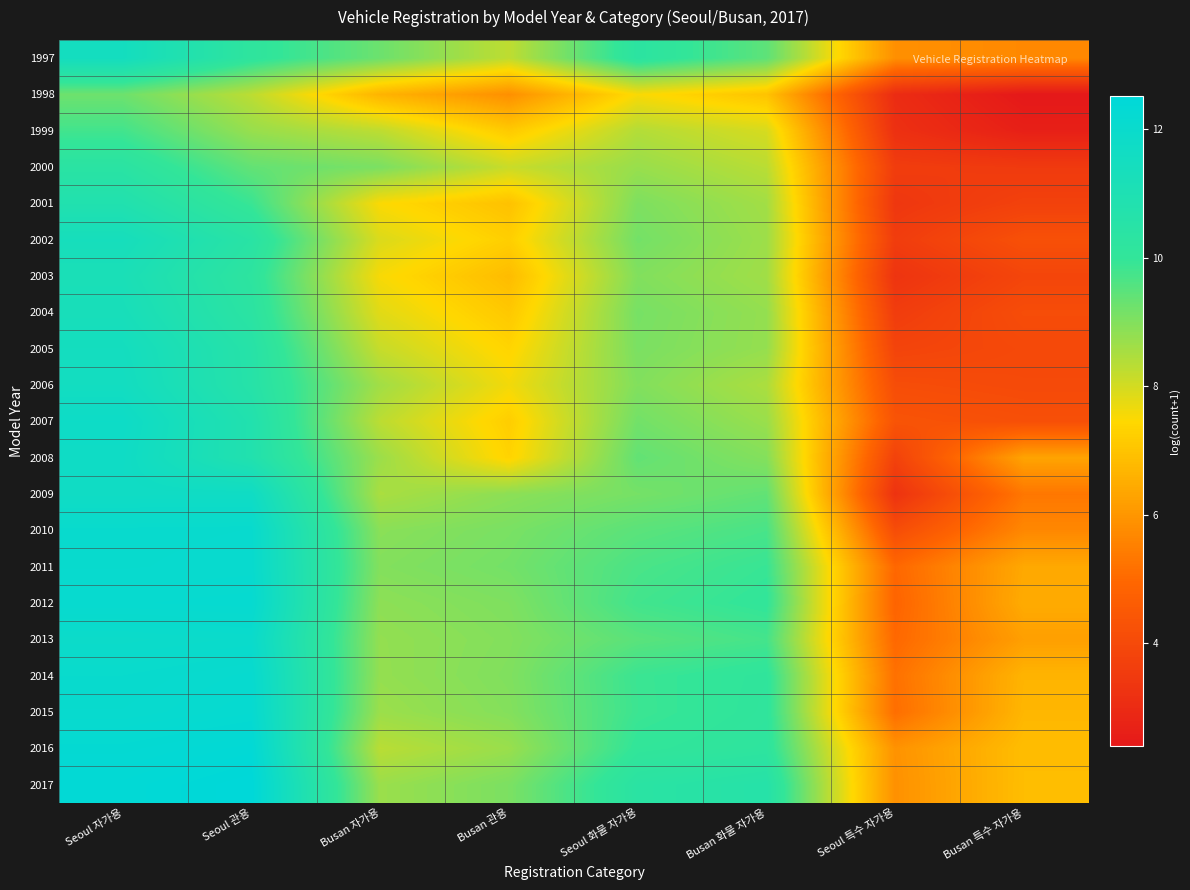

Reading left to right, extract all data points from this chart.

1997: Seoul 자가용=11.5	Seoul 관용=10.2	Busan 자가용=9.3	Busan 관용=8.3	Seoul 화물 자가용=10.3	Busan 화물 자가용=9.4	Seoul 특수 자가용=5.9	Busan 특수 자가용=5.7
1998: Seoul 자가용=9.2	Seoul 관용=8.3	Busan 자가용=6.7	Busan 관용=5.9	Seoul 화물 자가용=7.5	Busan 화물 자가용=7.0	Seoul 특수 자가용=3.0	Busan 특수 자가용=2.4
1999: Seoul 자가용=9.8	Seoul 관용=8.7	Busan 자가용=8.3	Busan 관용=7.1	Seoul 화물 자가용=8.4	Busan 화물 자가용=8.0	Seoul 특수 자가용=3.2	Busan 특수 자가용=2.6
2000: Seoul 자가용=10.4	Seoul 관용=9.4	Busan 자가용=9.1	Busan 관용=8.1	Seoul 화물 자가용=8.7	Busan 화물 자가용=8.3	Seoul 특수 자가용=3.6	Busan 특수 자가용=3.5
2001: Seoul 자가용=10.9	Seoul 관용=9.9	Busan 자가용=7.5	Busan 관용=6.9	Seoul 화물 자가용=9.1	Busan 화물 자가용=8.6	Seoul 특수 자가용=3.4	Busan 특수 자가용=3.7
2002: Seoul 자가용=11.4	Seoul 관용=10.4	Busan 자가용=7.9	Busan 관용=7.2	Seoul 화물 자가용=9.2	Busan 화물 자가용=8.7	Seoul 특수 자가용=3.6	Busan 특수 자가용=4.2
2003: Seoul 자가용=11.2	Seoul 관용=10.2	Busan 자가용=7.5	Busan 관용=6.8	Seoul 화물 자가용=9.0	Busan 화물 자가용=8.6	Seoul 특수 자가용=3.3	Busan 특수 자가용=3.9
2004: Seoul 자가용=11.3	Seoul 관용=10.4	Busan 자가용=7.8	Busan 관용=7.1	Seoul 화물 자가용=9.1	Busan 화물 자가용=8.8	Seoul 특수 자가용=3.6	Busan 특수 자가용=4.1
2005: Seoul 자가용=11.5	Seoul 관용=10.6	Busan 자가용=8.2	Busan 관용=7.4	Seoul 화물 자가용=9.1	Busan 화물 자가용=8.8	Seoul 특수 자가용=3.8	Busan 특수 자가용=4.0
2006: Seoul 자가용=11.6	Seoul 관용=10.6	Busan 자가용=8.6	Busan 관용=7.6	Seoul 화물 자가용=9.0	Busan 화물 자가용=8.5	Seoul 특수 자가용=4.1	Busan 특수 자가용=4.0
2007: Seoul 자가용=11.8	Seoul 관용=10.8	Busan 자가용=8.3	Busan 관용=7.2	Seoul 화물 자가용=9.2	Busan 화물 자가용=8.7	Seoul 특수 자가용=4.3	Busan 특수 자가용=4.2
2008: Seoul 자가용=11.7	Seoul 관용=10.8	Busan 자가용=8.7	Busan 관용=7.3	Seoul 화물 자가용=9.4	Busan 화물 자가용=9.0	Seoul 특수 자가용=3.8	Busan 특수 자가용=6.3
2009: Seoul 자가용=11.7	Seoul 관용=11.7	Busan 자가용=8.5	Busan 관용=8.9	Seoul 화물 자가용=9.1	Busan 화물 자가용=9.4	Seoul 특수 자가용=3.3	Busan 특수 자가용=5.3
2010: Seoul 자가용=12.1	Seoul 관용=12.1	Busan 자가용=8.9	Busan 관용=9.1	Seoul 화물 자가용=9.5	Busan 화물 자가용=9.7	Seoul 특수 자가용=4.1	Busan 특수 자가용=5.7
2011: Seoul 자가용=12.1	Seoul 관용=12.1	Busan 자가용=9.0	Busan 관용=9.2	Seoul 화물 자가용=9.7	Busan 화물 자가용=9.9	Seoul 특수 자가용=5.0	Busan 특수 자가용=6.4
2012: Seoul 자가용=12.2	Seoul 관용=12.2	Busan 자가용=8.9	Busan 관용=9.0	Seoul 화물 자가용=9.8	Busan 화물 자가용=10.0	Seoul 특수 자가용=4.9	Busan 특수 자가용=6.5
2013: Seoul 자가용=11.9	Seoul 관용=12.0	Busan 자가용=8.8	Busan 관용=9.0	Seoul 화물 자가용=9.5	Busan 화물 자가용=9.8	Seoul 특수 자가용=5.0	Busan 특수 자가용=6.2
2014: Seoul 자가용=12.0	Seoul 관용=12.1	Busan 자가용=8.8	Busan 관용=9.0	Seoul 화물 자가용=9.9	Busan 화물 자가용=10.1	Seoul 특수 자가용=5.2	Busan 특수 자가용=6.7
2015: Seoul 자가용=12.1	Seoul 관용=12.2	Busan 자가용=8.7	Busan 관용=9.0	Seoul 화물 자가용=9.9	Busan 화물 자가용=10.1	Seoul 특수 자가용=5.1	Busan 특수 자가용=6.7
2016: Seoul 자가용=12.3	Seoul 관용=12.4	Busan 자가용=8.3	Busan 관용=8.7	Seoul 화물 자가용=10.0	Busan 화물 자가용=10.2	Seoul 특수 자가용=5.9	Busan 특수 자가용=6.9
2017: Seoul 자가용=12.4	Seoul 관용=12.5	Busan 자가용=8.7	Busan 관용=9.1	Seoul 화물 자가용=10.4	Busan 화물 자가용=10.6	Seoul 특수 자가용=5.9	Busan 특수 자가용=6.9